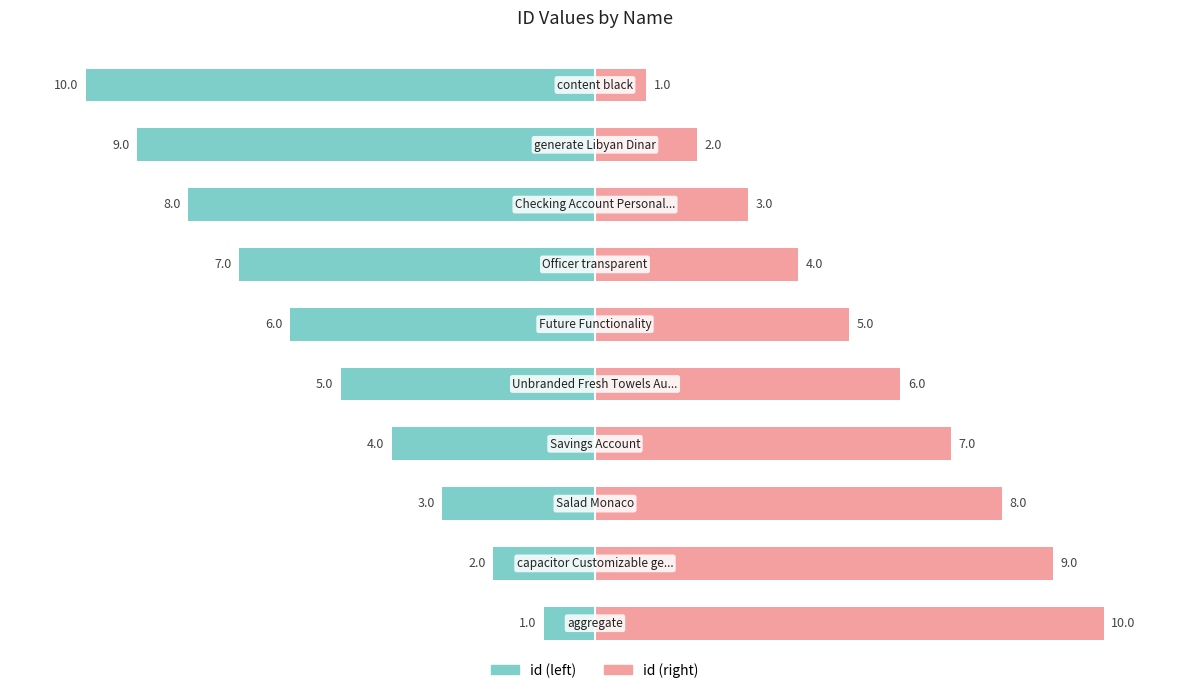

What is the maximum value for id (right)?

10